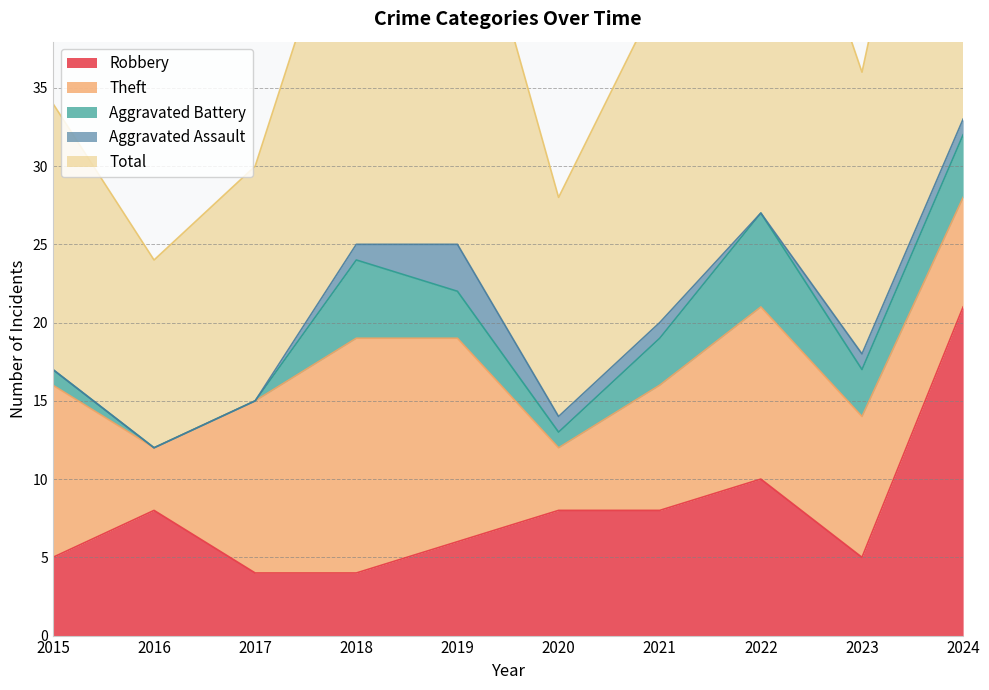

Which series has the widest spread of values?

Total